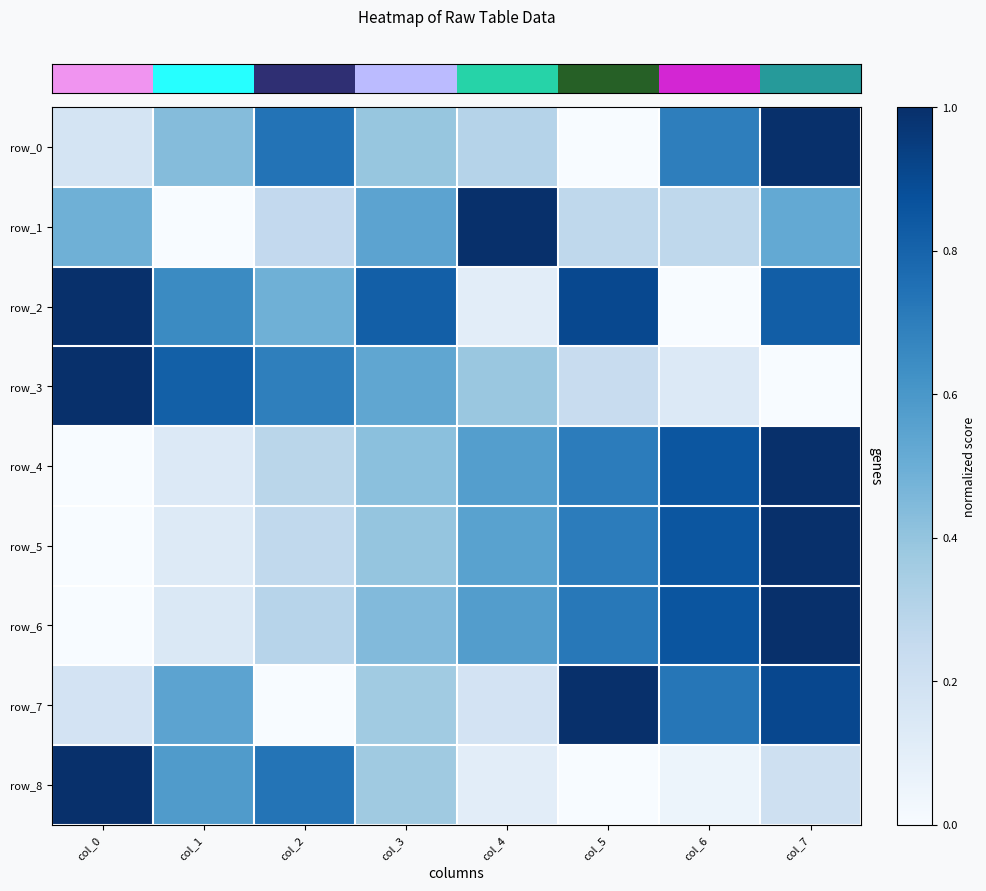

Which series has the largest range (max minus min)?

row_0